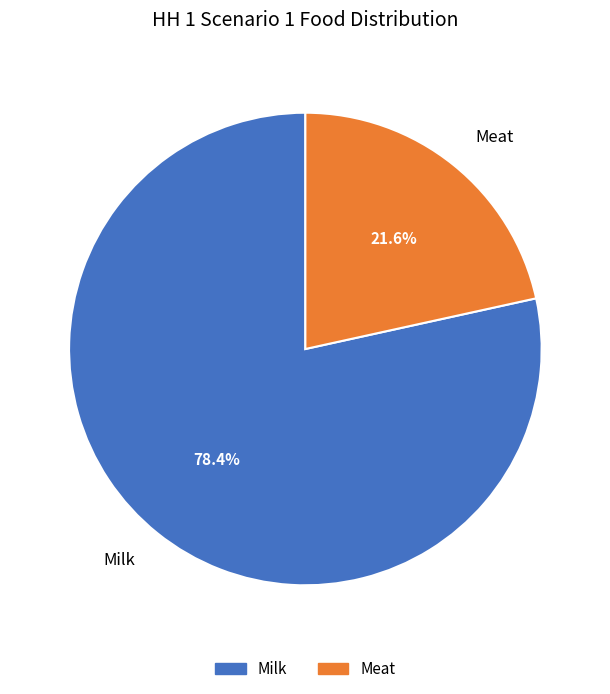

How many slices are in this pie chart?

2